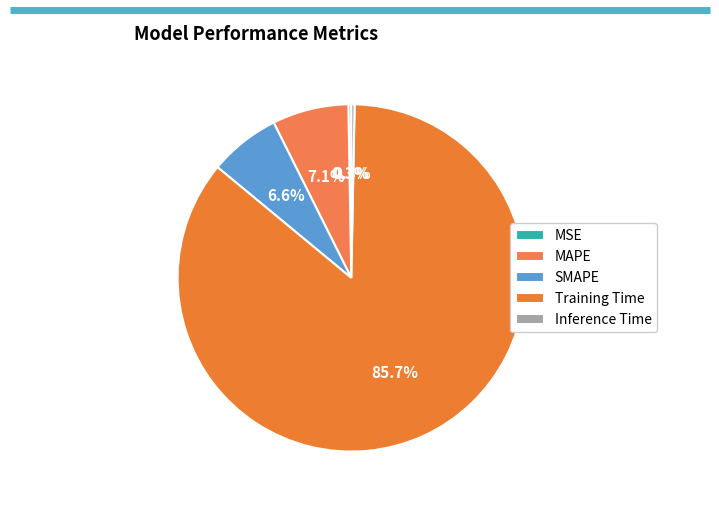

Rank the categories by value from lowest to highest.

MSE, Inference Time, SMAPE, MAPE, Training Time